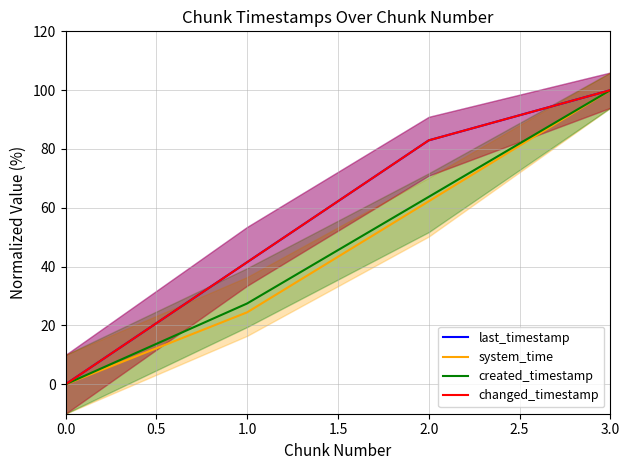

What position from the left is 1.0?

2